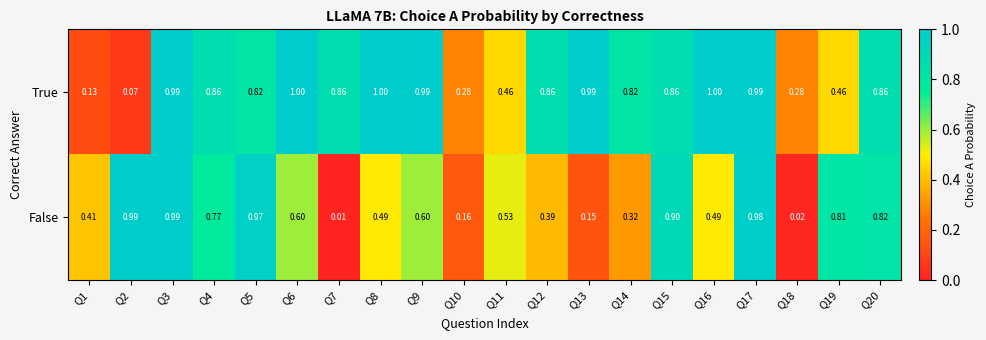

Which series has the largest range (max minus min)?

False